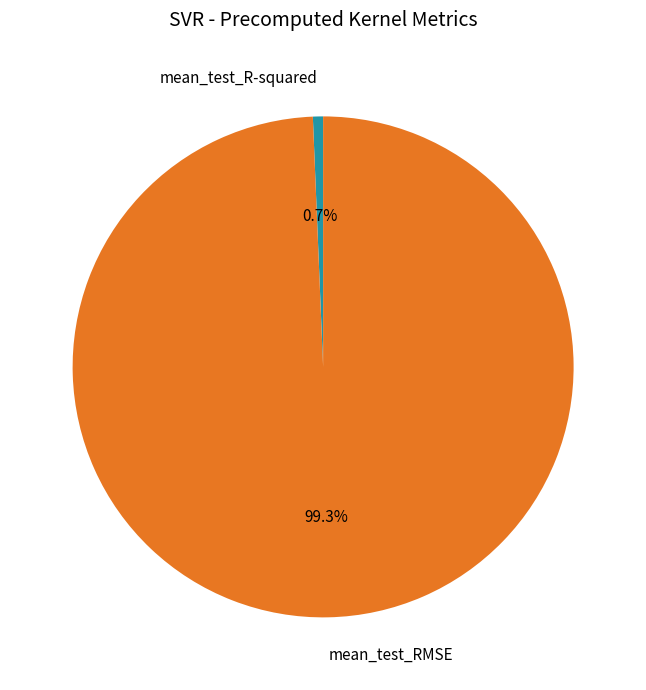

Combined, do mean_test_R-squared and mean_test_RMSE account for over 50%?

Yes